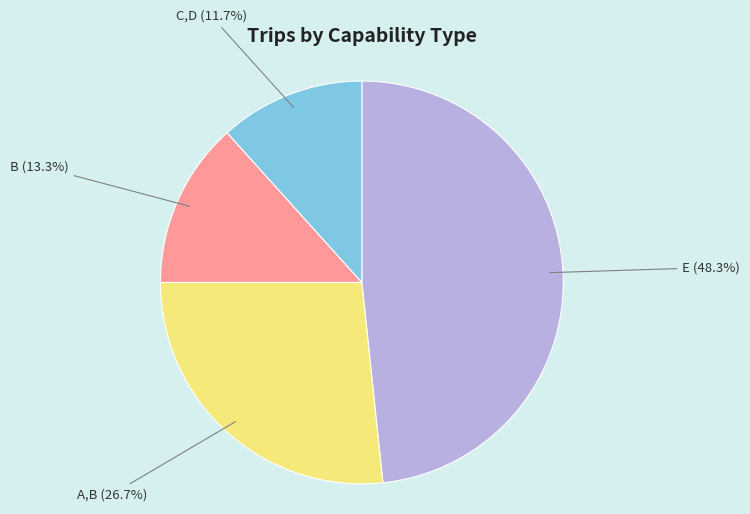

Which has a higher value, B or A,B?

A,B